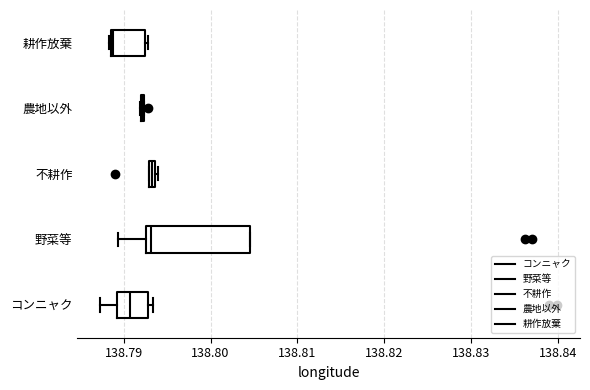

Where is the right edge of the box for コンニャク on the x-axis? The values are not printed on the chart, so give them approximately, as read against the axis.

138.793